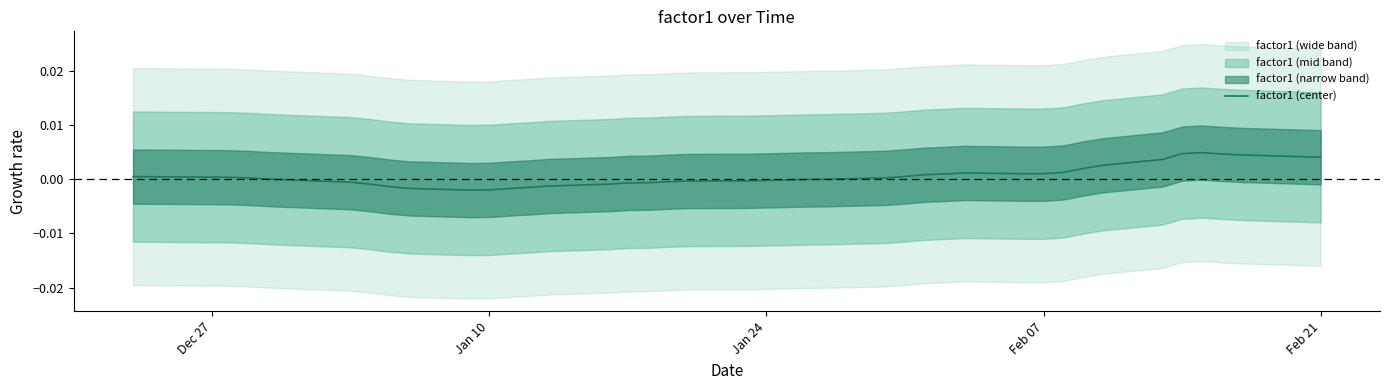

True or false: the data shows -0.0 at 12.

False